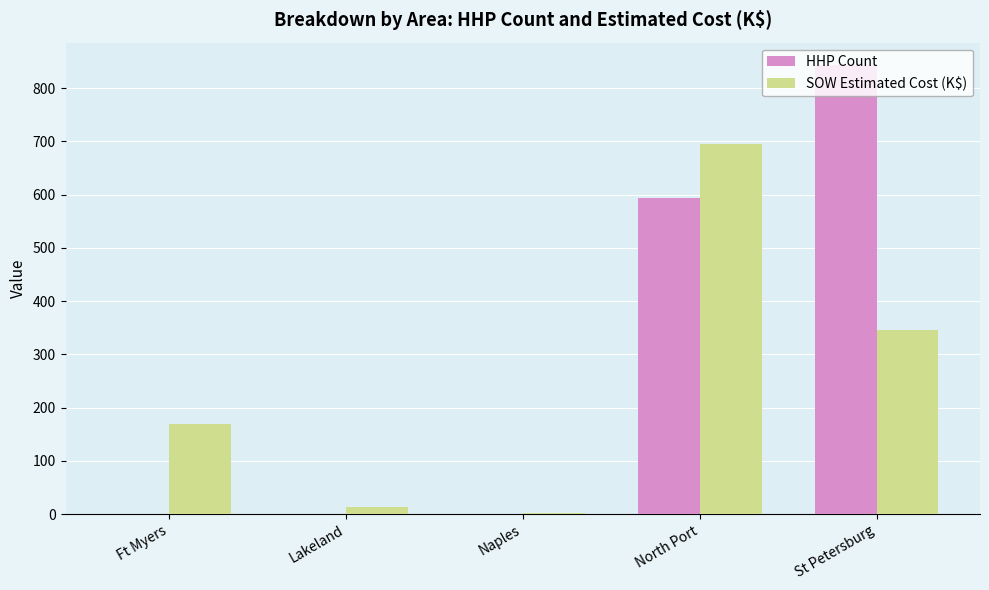

Which series changed the most between Lakeland and North Port?

SOW Estimated Cost (K$)